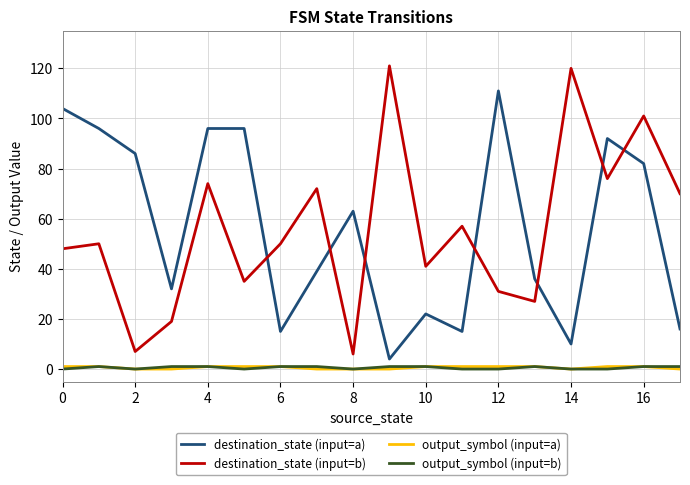

Which series has the largest range (max minus min)?

destination_state (input=b)